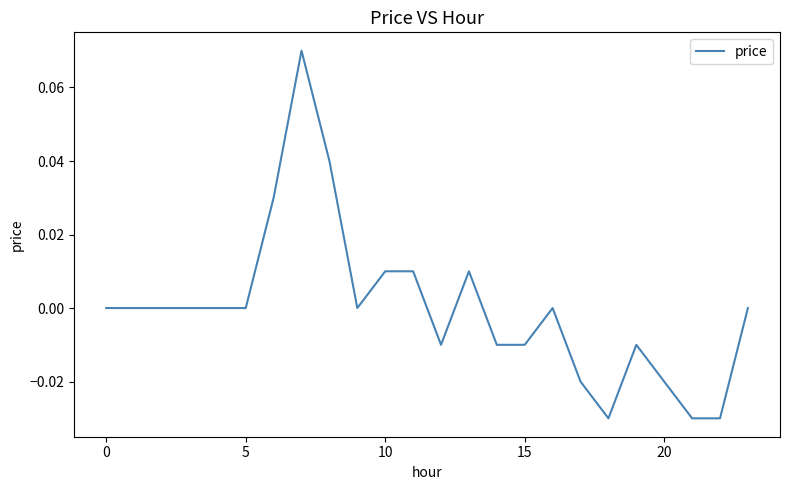

Does the chart display data point markers on the line(s)?

No